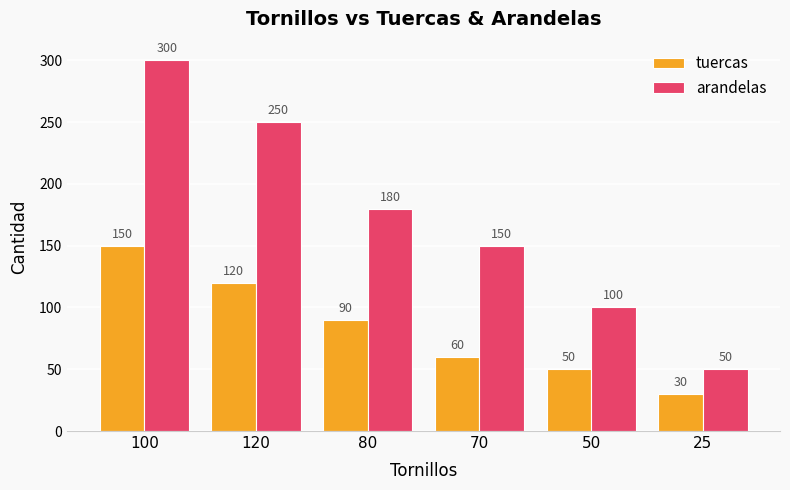

Count the number of data series in this chart.

2